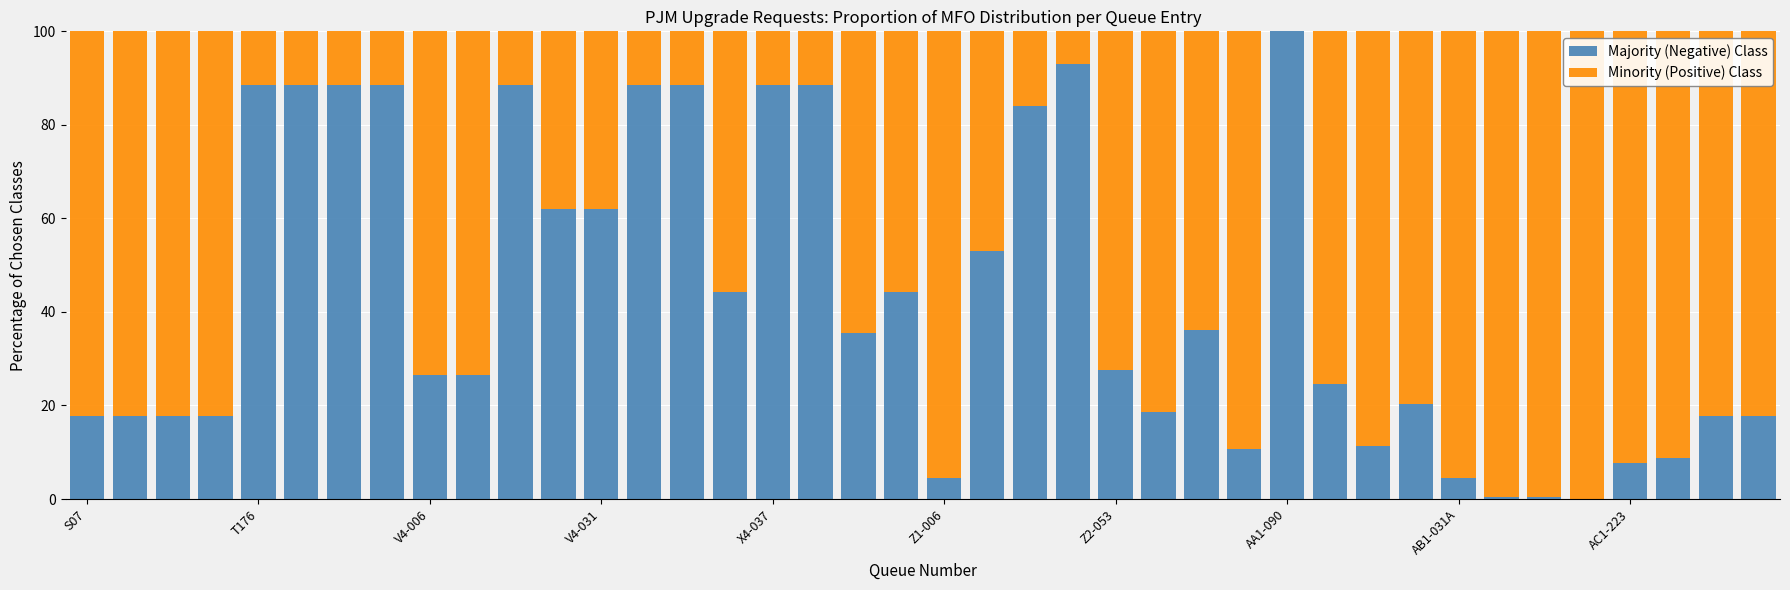

Are the bars grouped side by side (vs. stacked)?

No